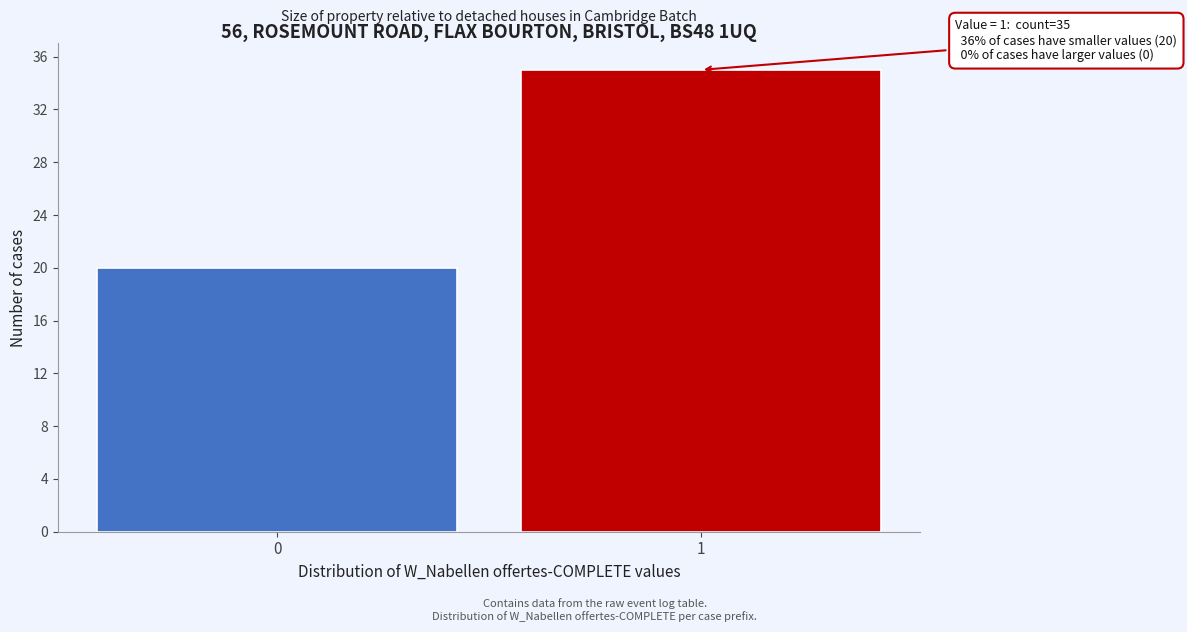

Reading right to left, what are all the values shown in this chart?

35	20